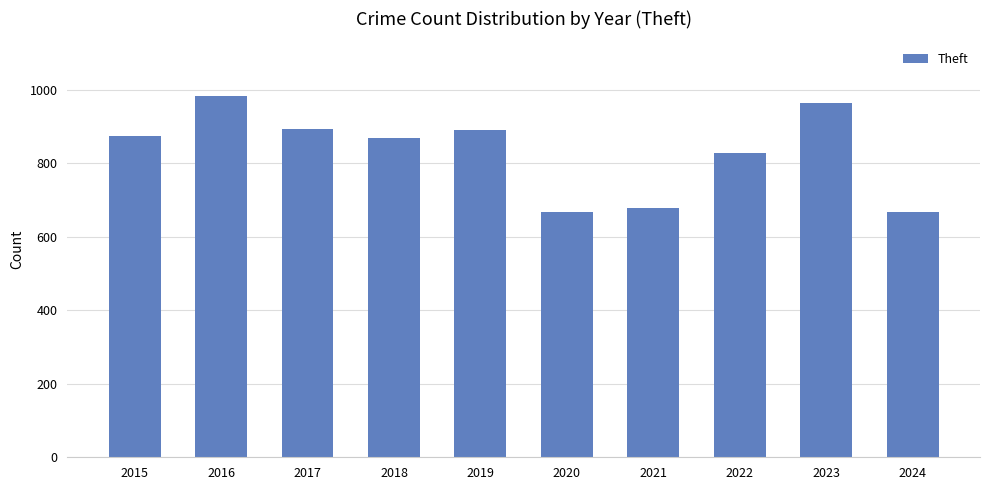

What is the difference between the maximum and second lowest values?

316